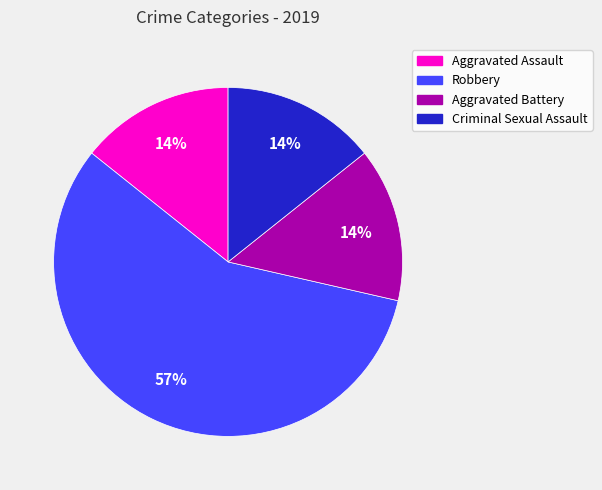

Which category has the biggest portion of the pie?

Robbery